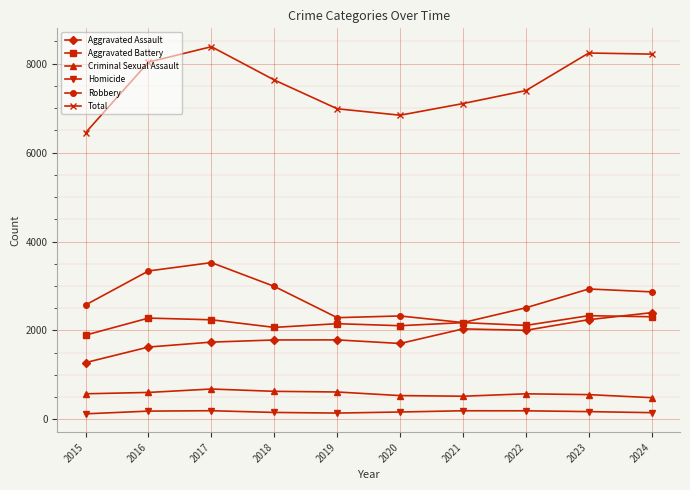

What is the sum of all Criminal Sexual Assault values?

5788